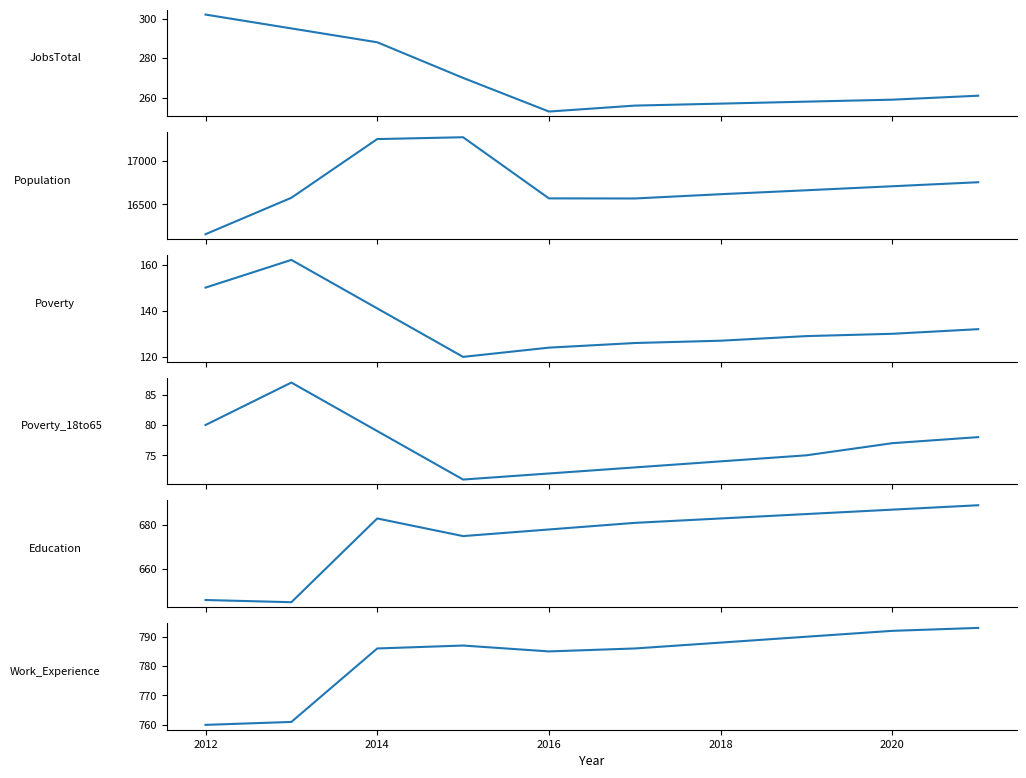

True or false: JobsTotal and Poverty intersect in this chart.

False